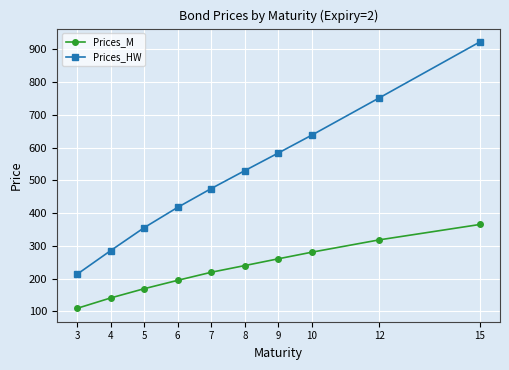

Count the number of data series in this chart.

2